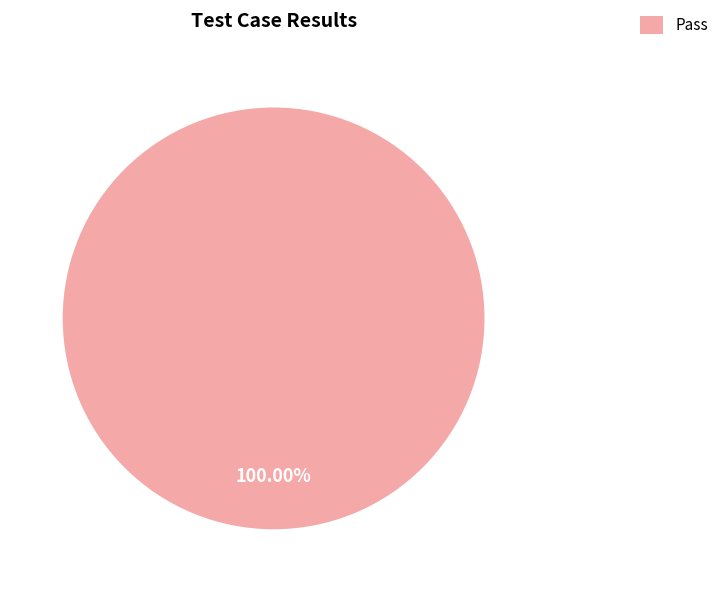

Rank the categories by value from lowest to highest.

Pass